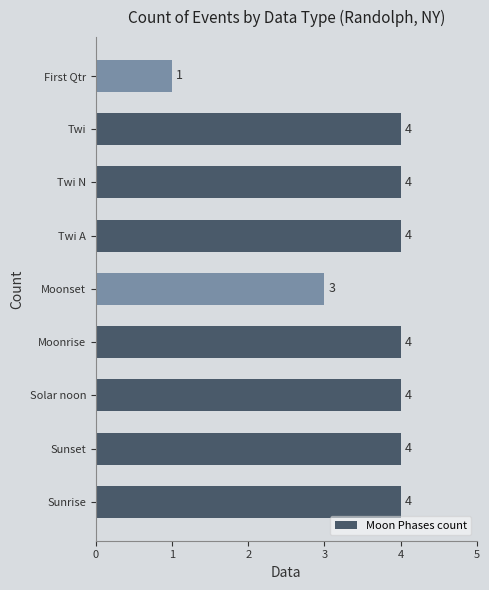

What is the change in value from Moonrise to First Qtr?

-3